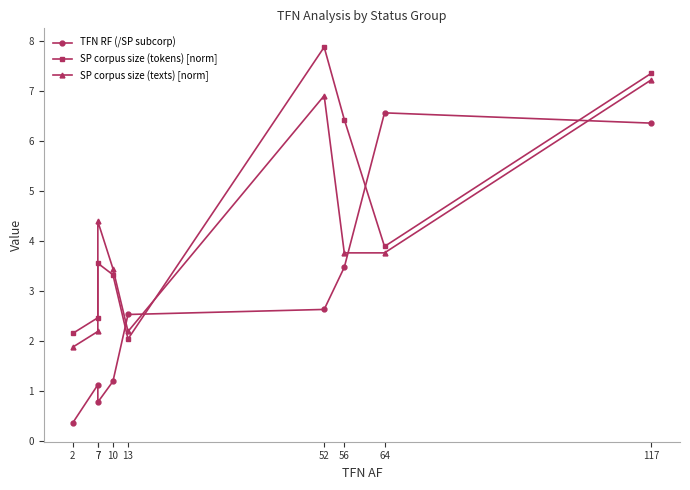

What is the highest value of the SP corpus size (tokens) [norm] series?

7.9